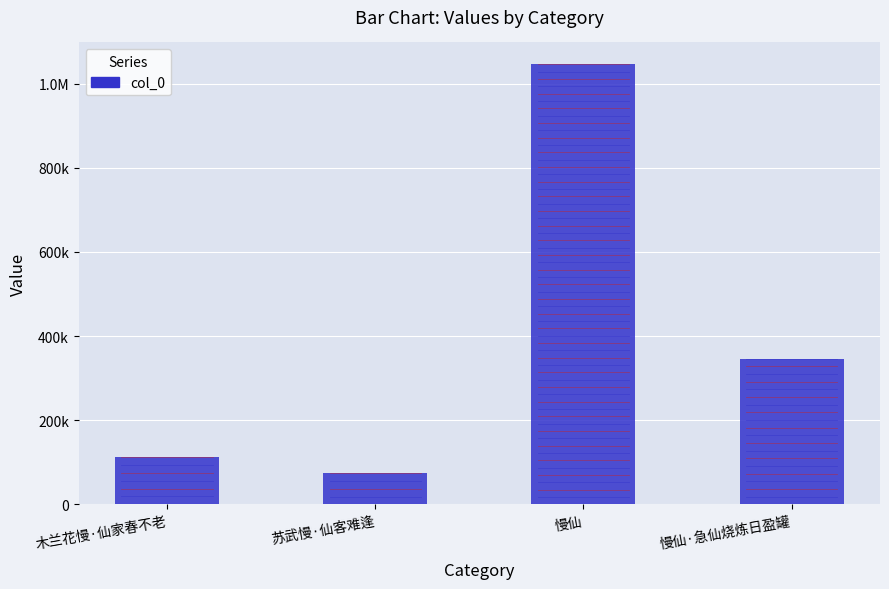

What is the label of the 2nd bar from the right?

慢仙